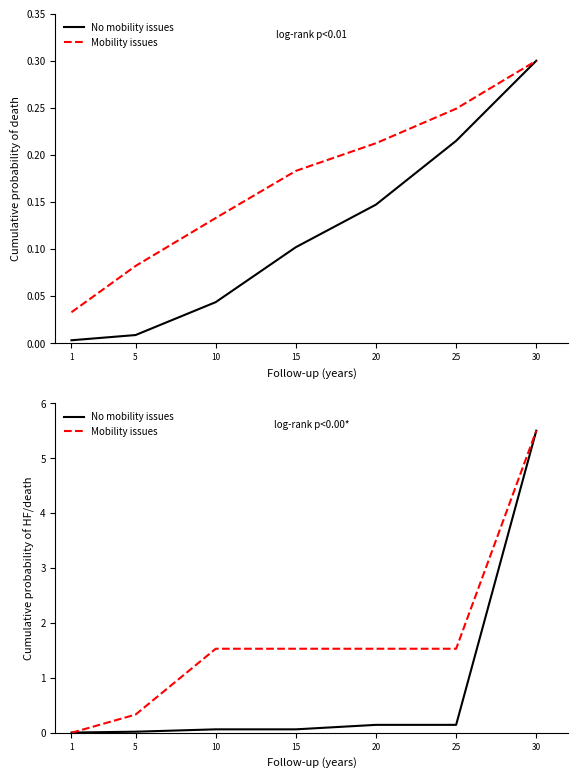

What is the total value across all series at 30?

11.0